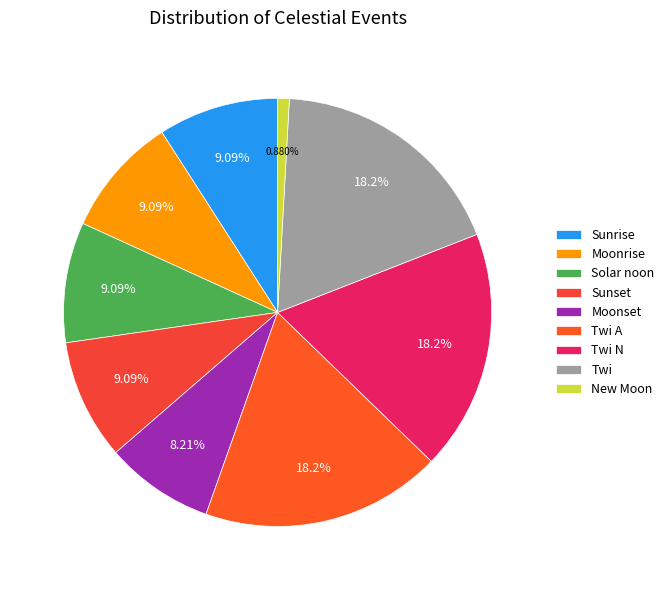

Between Solar noon and New Moon, which is larger?

Solar noon